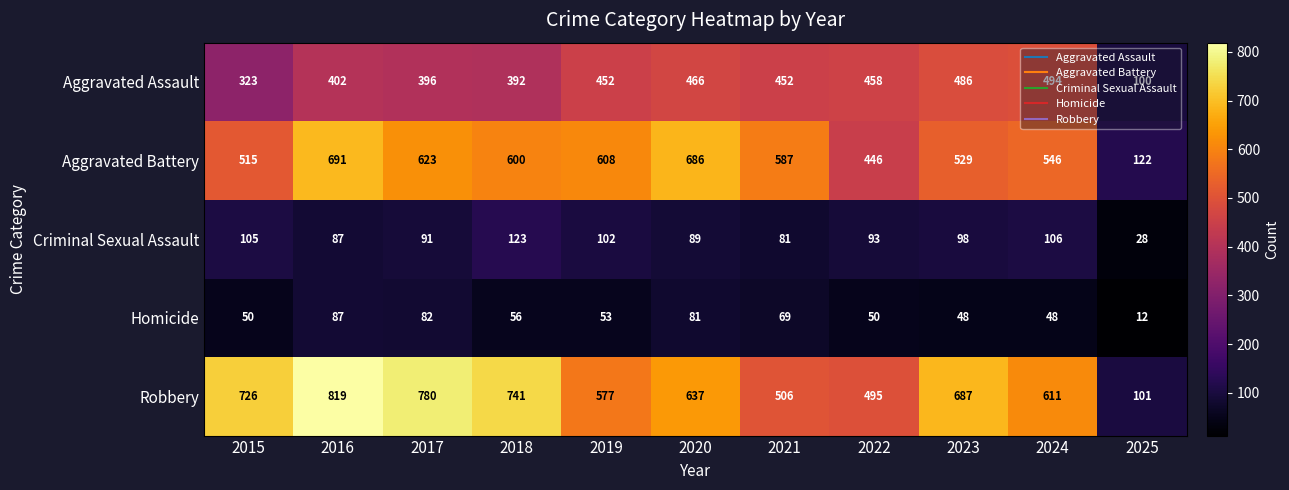

How many data points in Aggravated Battery are less than 587?

5